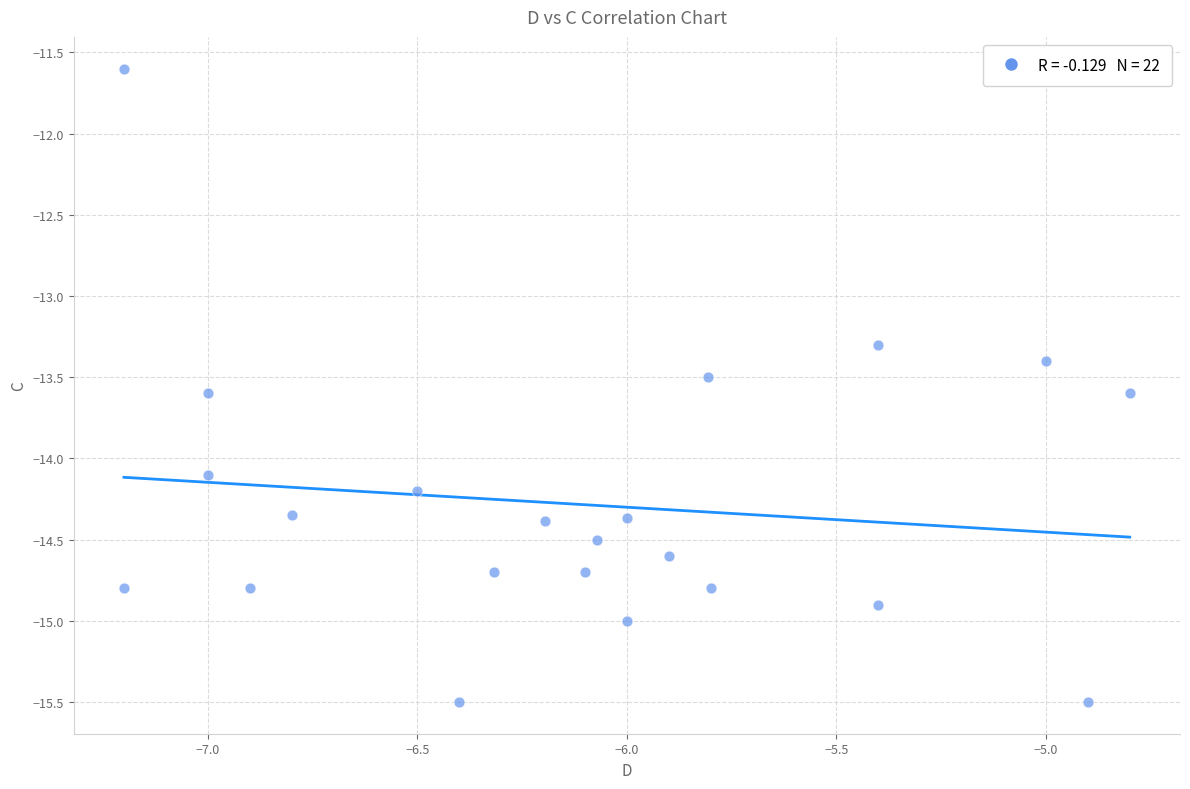

What Y value in the scatter plot is closest to -13?

-13.3